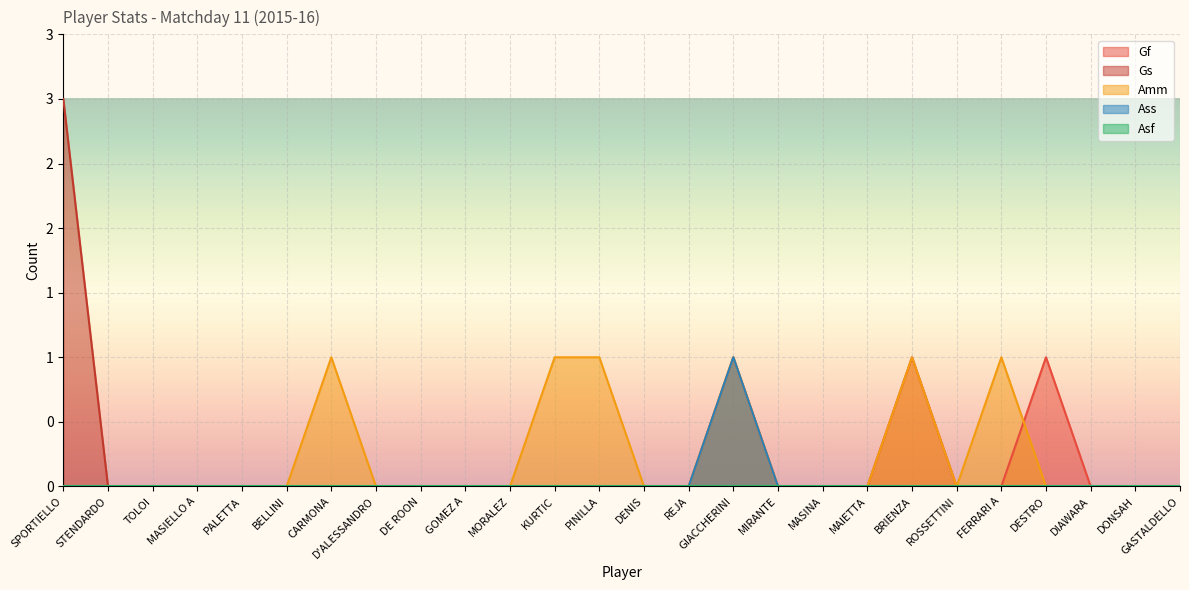

What is the total value across all series at SPORTIELLO?

3